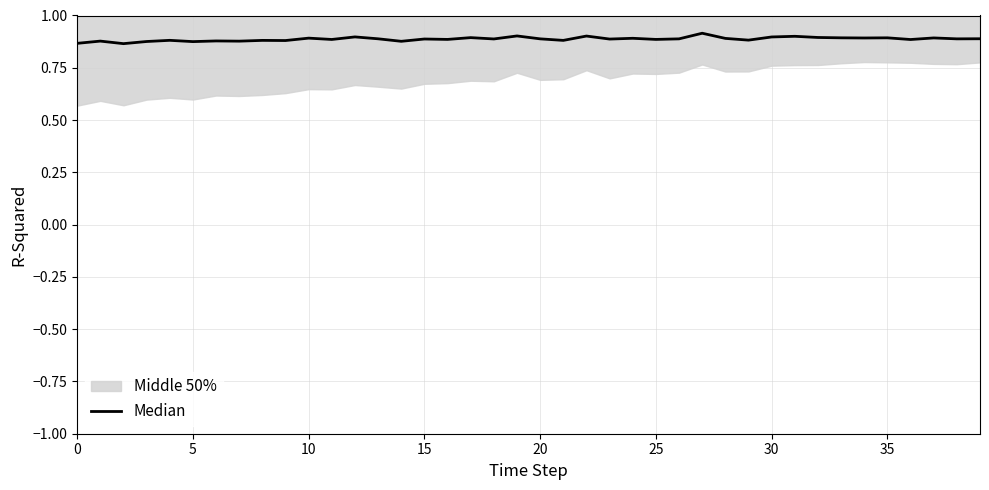

How many points are lower than both their immediate neighbors (excluding endpoints)?

15